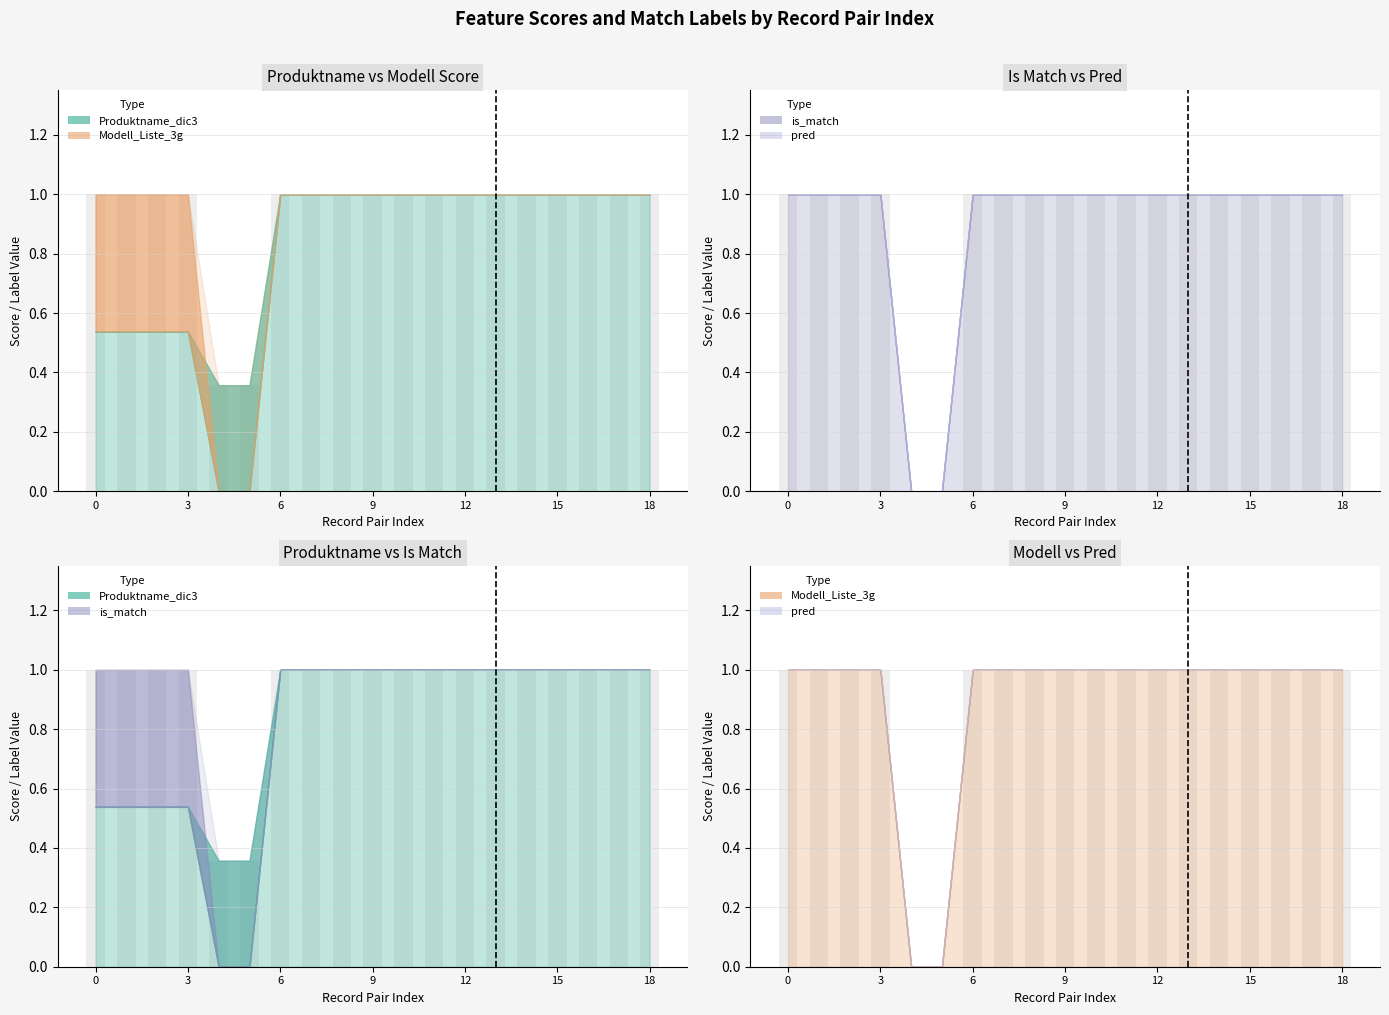

How many pred values are between 1 and 2?

17